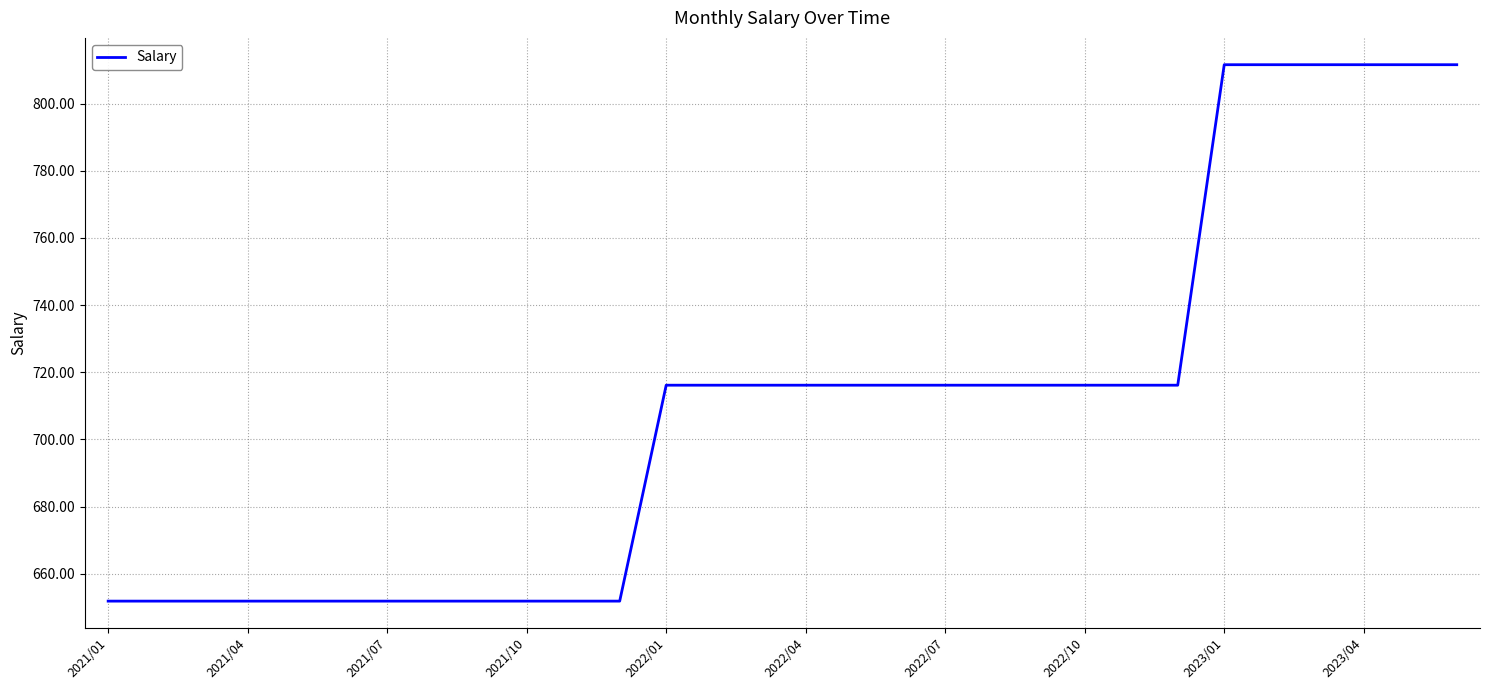

What is the greatest value displayed?

811.6